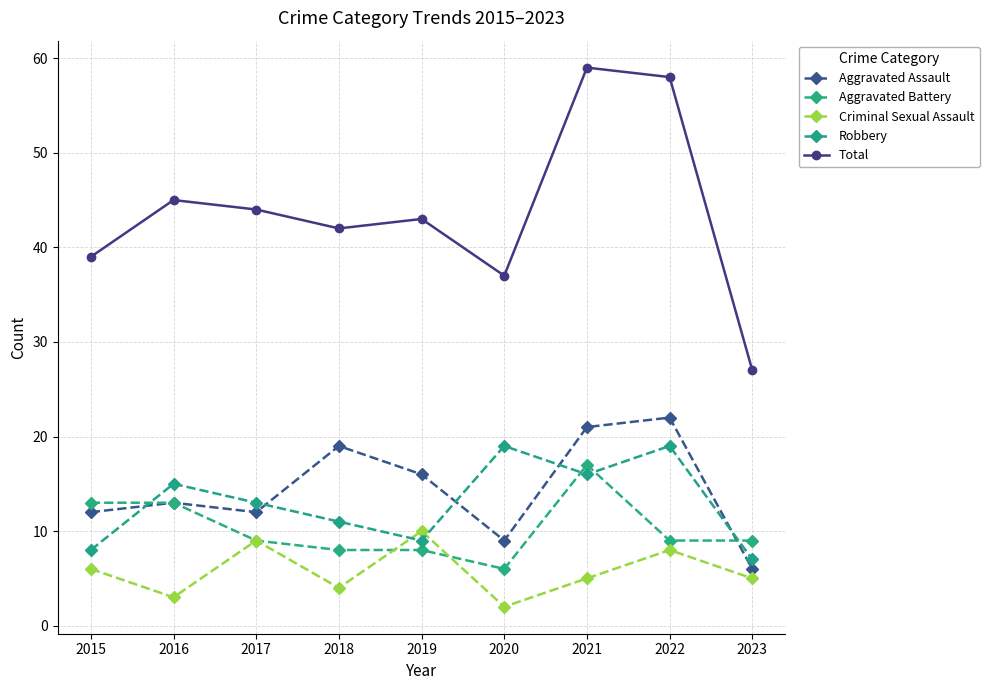

Reading left to right, transcribe all the data shown in this chart.

Aggravated Assault: 2015=12	2016=13	2017=12	2018=19	2019=16	2020=9	2021=21	2022=22	2023=6
Aggravated Battery: 2015=13	2016=13	2017=9	2018=8	2019=8	2020=6	2021=17	2022=9	2023=9
Criminal Sexual Assault: 2015=6	2016=3	2017=9	2018=4	2019=10	2020=2	2021=5	2022=8	2023=5
Robbery: 2015=8	2016=15	2017=13	2018=11	2019=9	2020=19	2021=16	2022=19	2023=7
Total: 2015=39	2016=45	2017=44	2018=42	2019=43	2020=37	2021=59	2022=58	2023=27